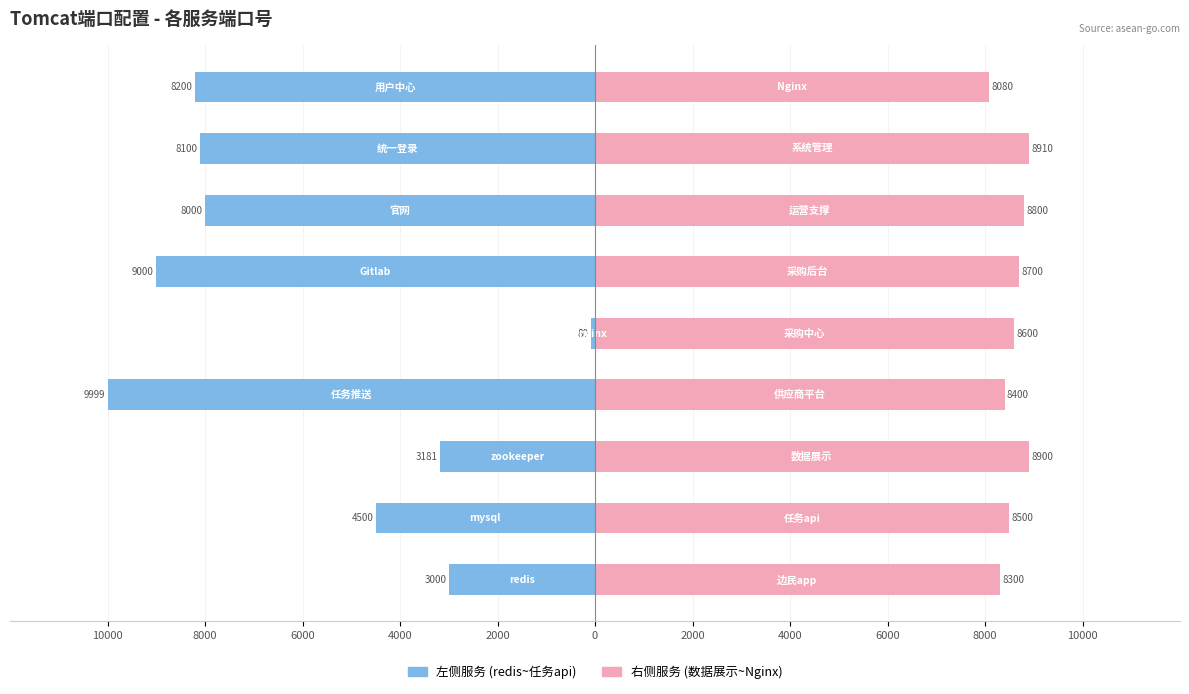

Rank the series by their average value, from highest to lowest.

右侧服务 (数据展示~Nginx), 左侧服务 (redis~任务api)